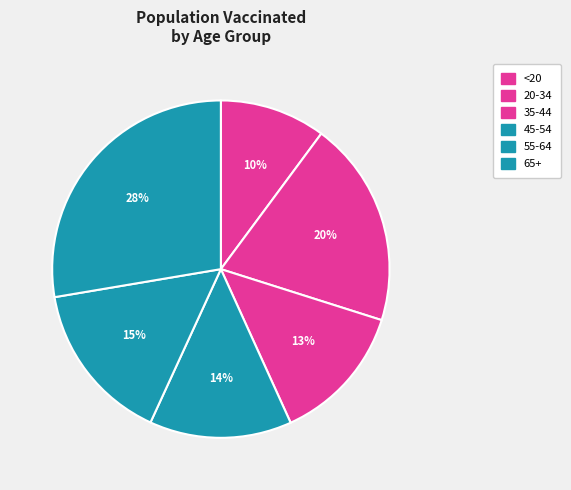

Which category has the smallest portion of the pie?

<20